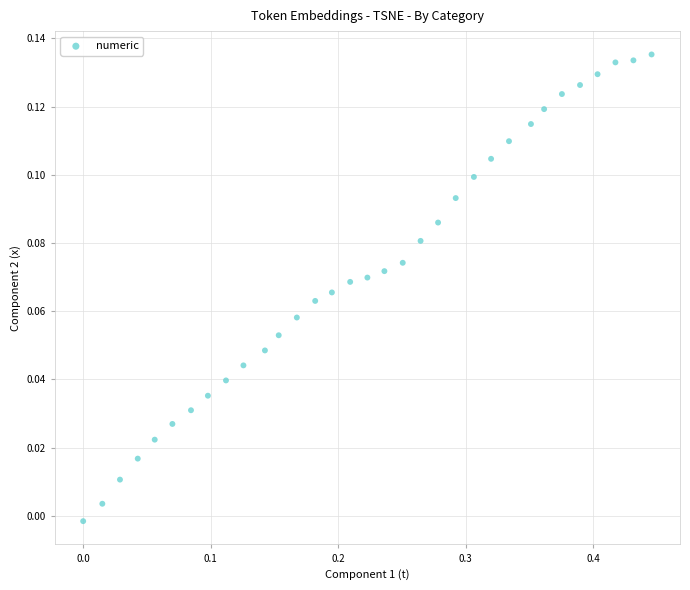

What is the range of X values (max minus min)?

0.4